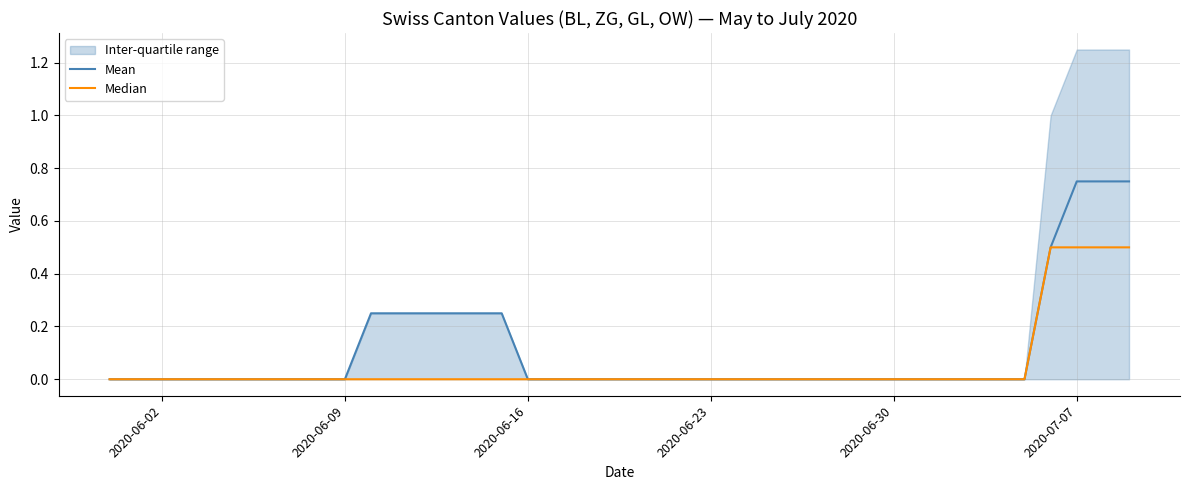

True or false: Mean has more than 1 points higher than both neighbors.

False